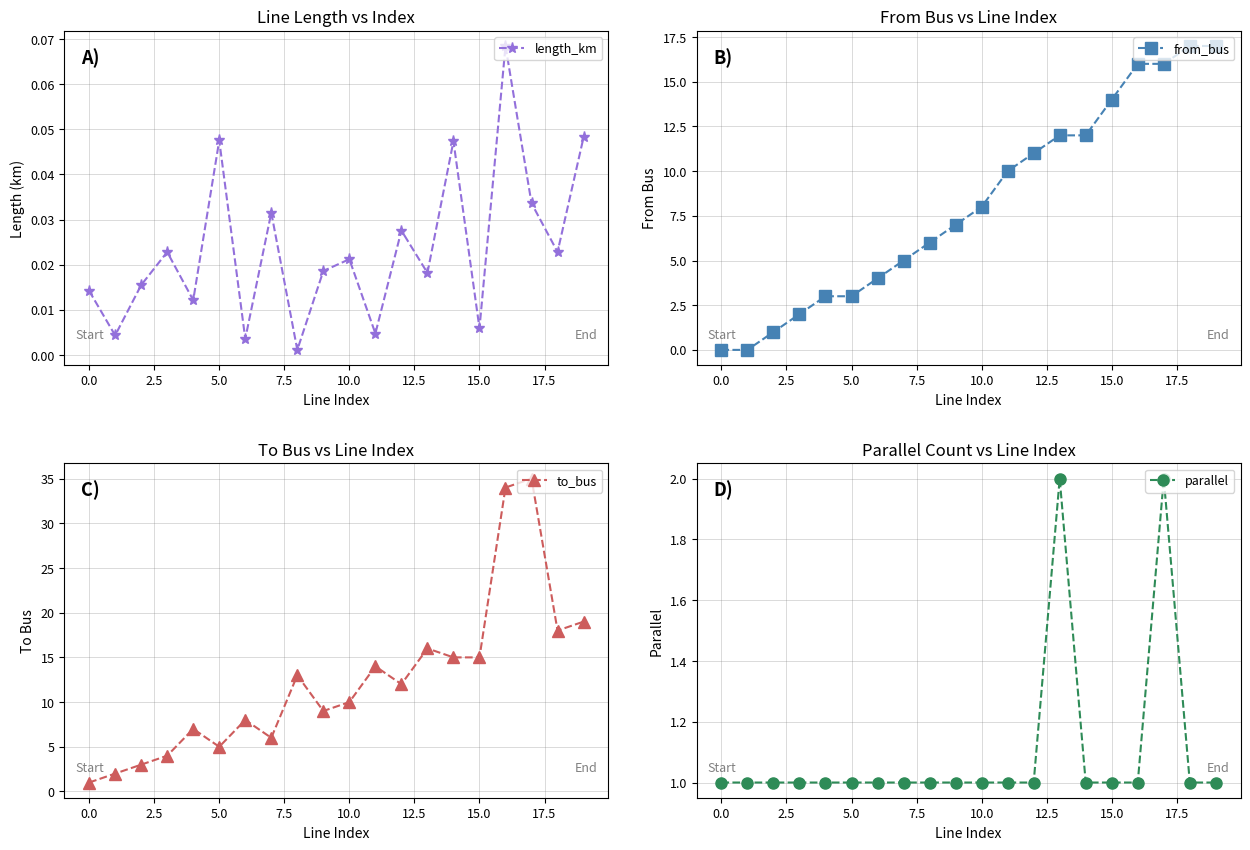

True or false: to_bus and length_km cross at least once.

False